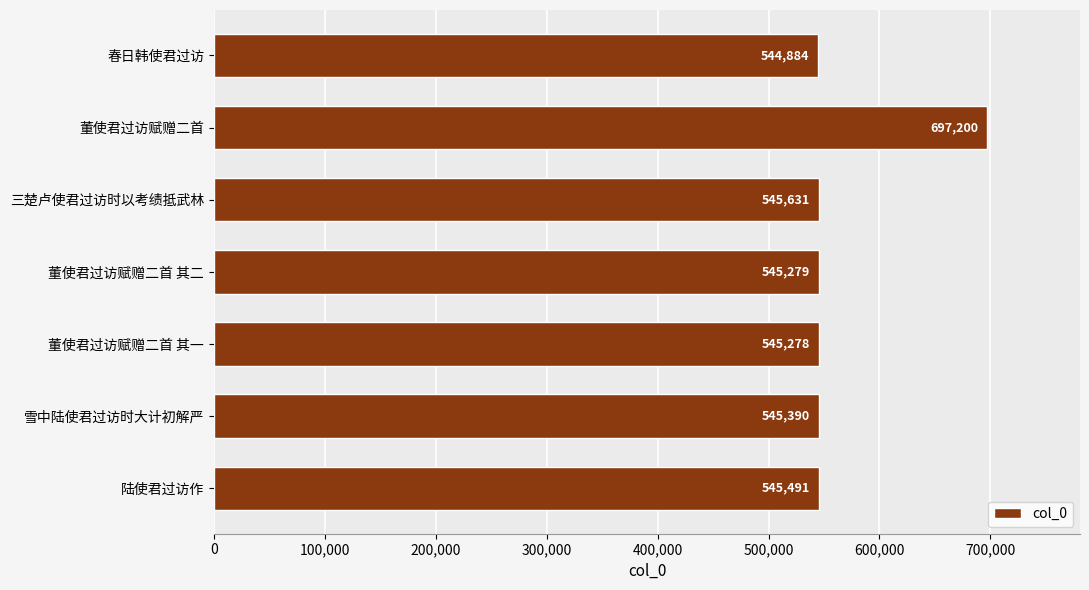

Approximately how many times larger is the value at 雪中陆使君过访时大计初解严 compared to 董使君过访赋赠二首 其二?

1.0